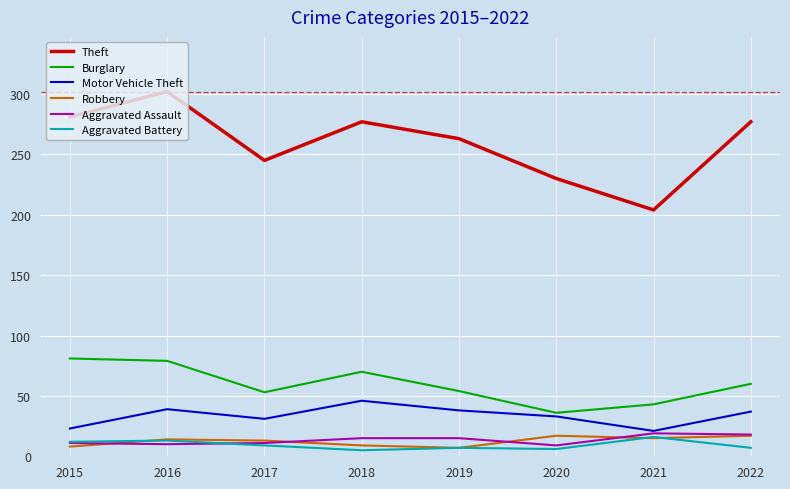

What are all the series names shown in the legend?

Theft, Burglary, Motor Vehicle Theft, Robbery, Aggravated Assault, Aggravated Battery